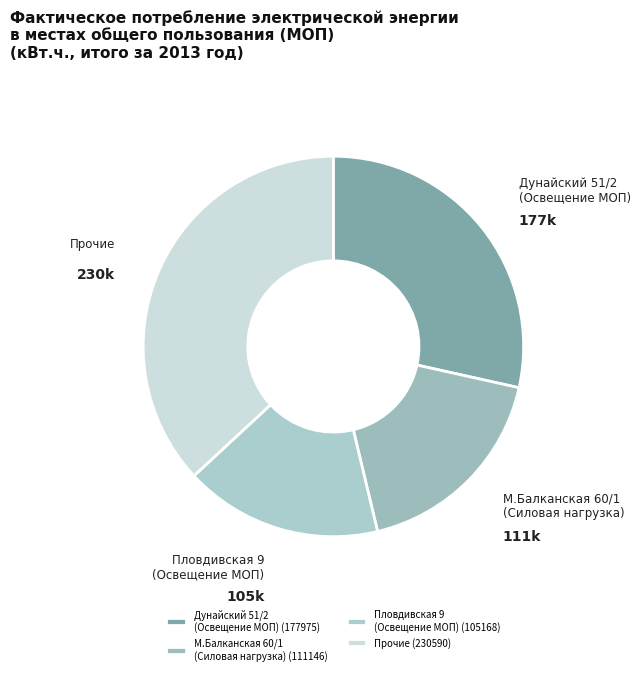

How many segments does this pie chart have?

4